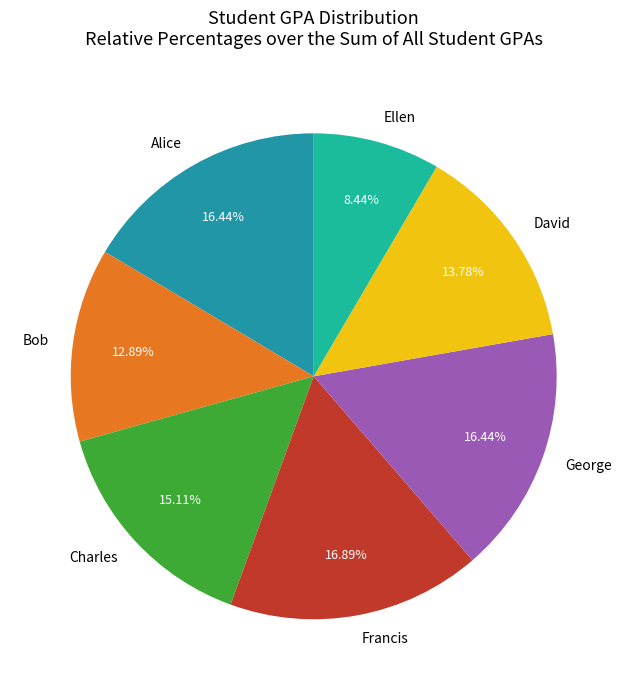

Is Ellen the majority of the pie?

No